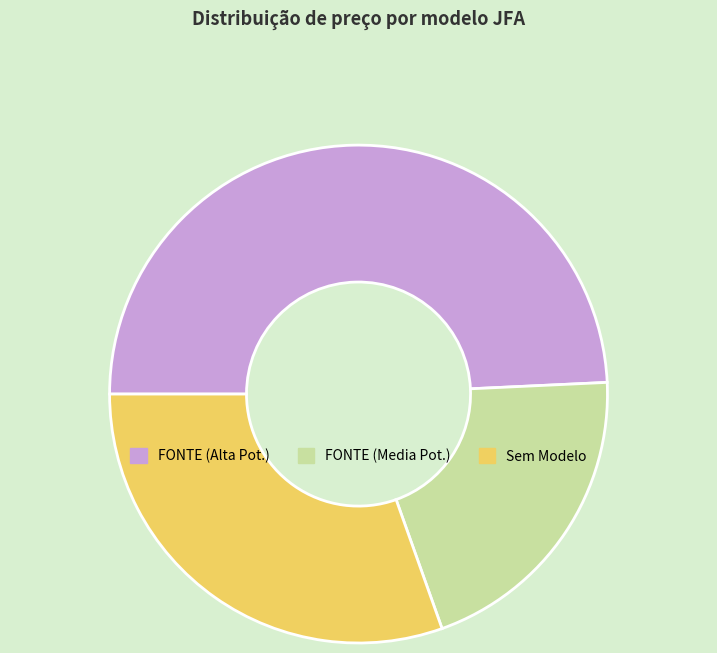

Which slice is the largest?

FONTE (Alta Pot.)